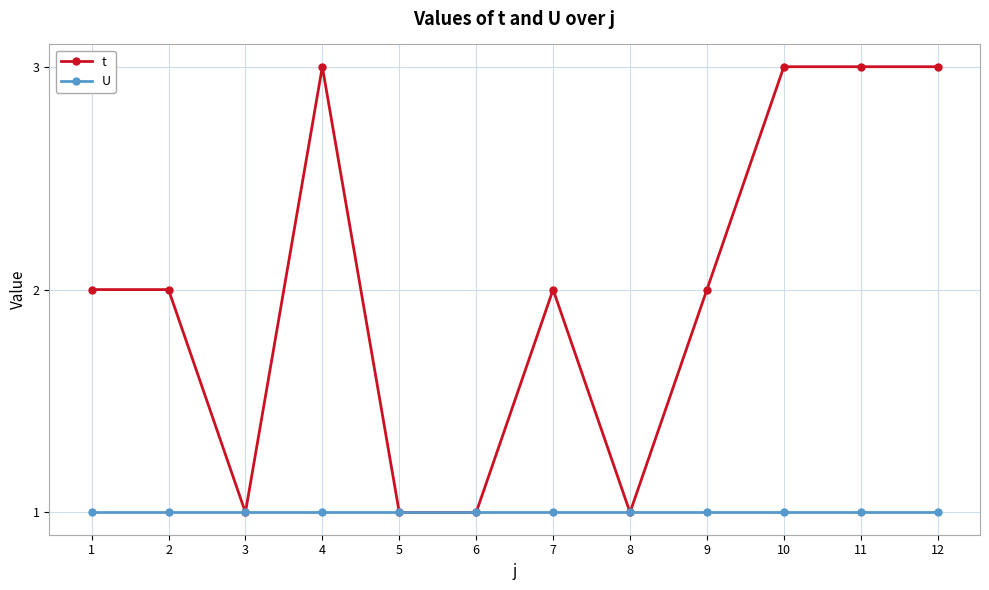

What is the smallest value displayed?

1